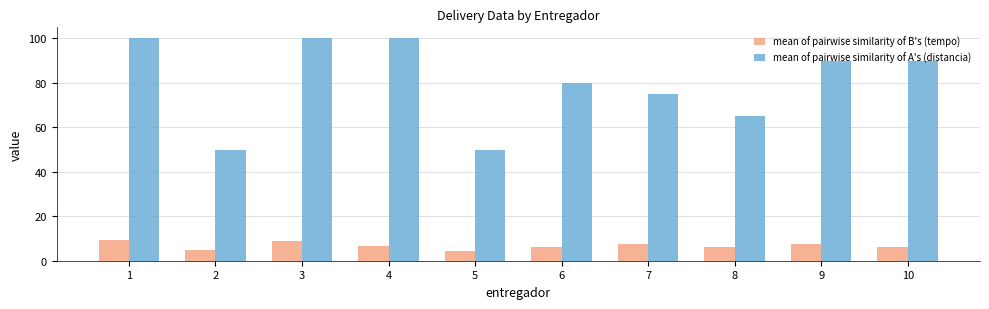

Which series has the largest total across all categories?

mean of pairwise similarity of A's (distancia)